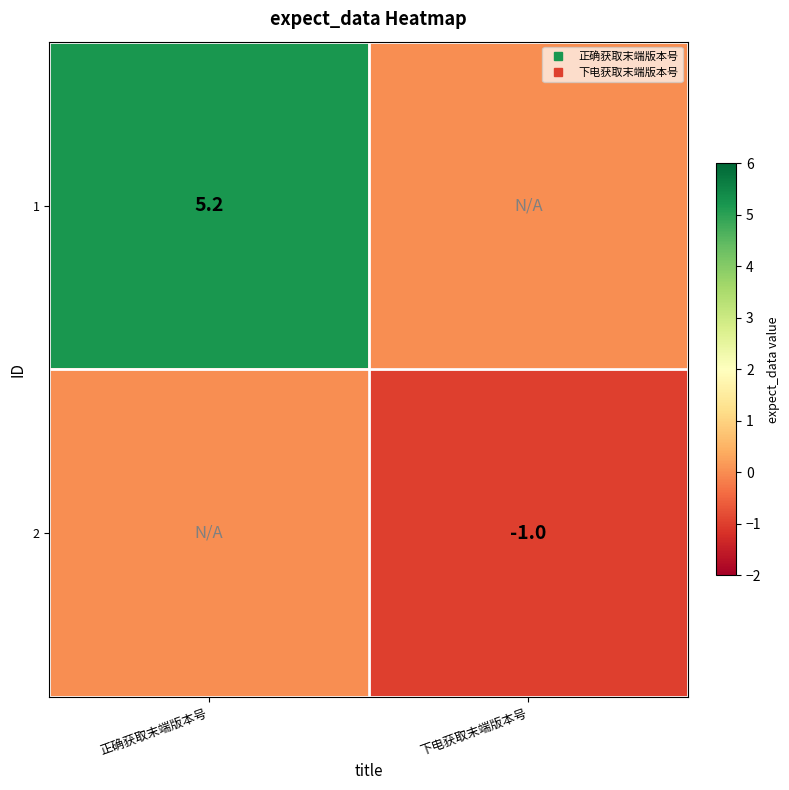

What is the total value across all series at 下电获取末端版本号?

-1.0